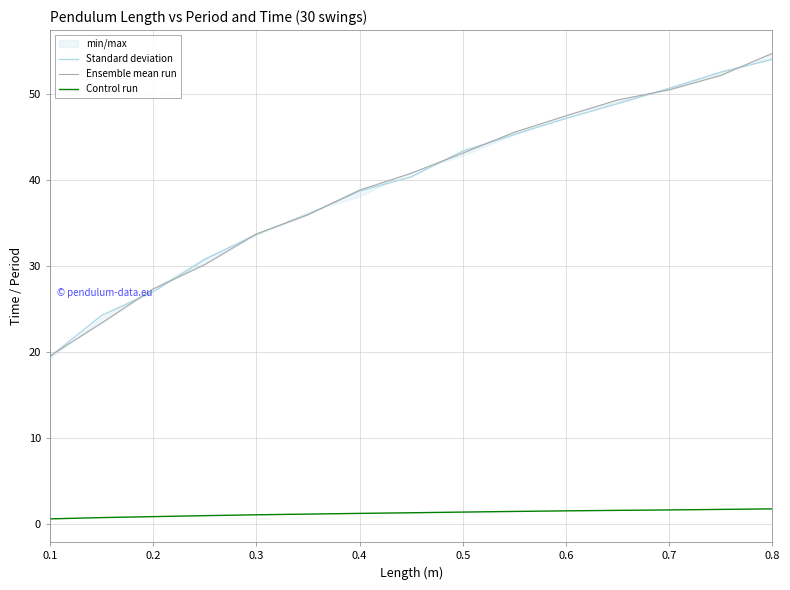

Is the value of Control run at 0.1 greater than the value of Standard deviation at 0.5?

No